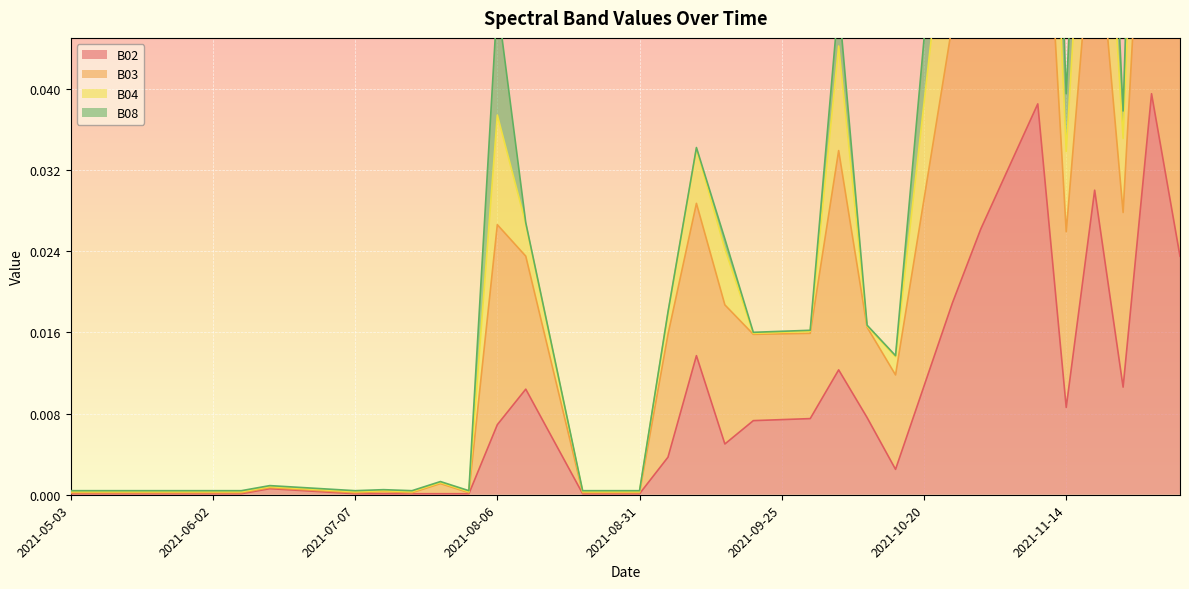

Which label corresponds to the largest value in the chart?

2021-11-29